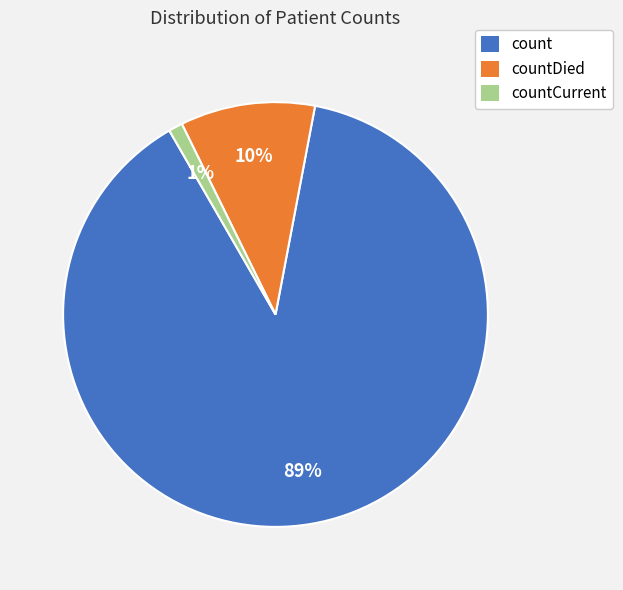

What percentage is the count slice, to the nearest percent?

89%